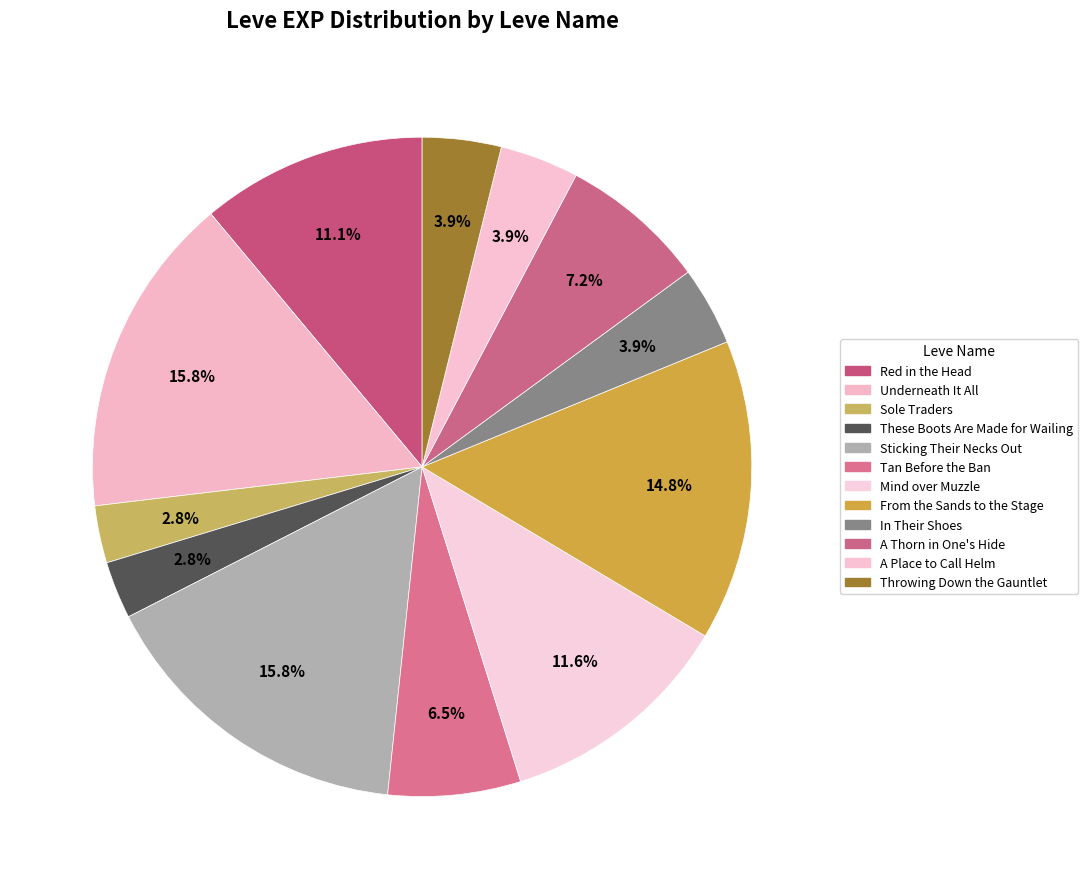

How many segments does this pie chart have?

12